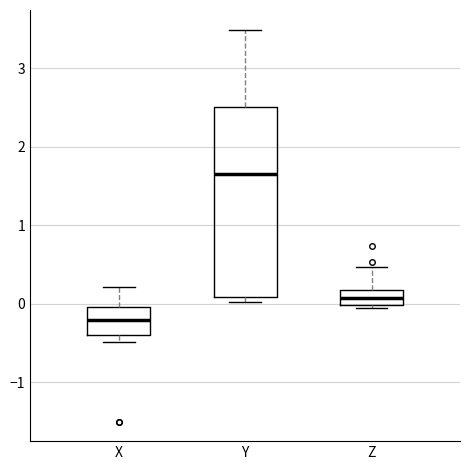

Reading left to right, transcribe this box plot: for each box, give where its median line is, the range the box spans, and where its two whiskers end, as read against the y-axis. The values are not printed on the chart, so give them approximately, as read against the axis.

X: median -0.2, box -0.4 to 0.0, whiskers -0.5 to 0.2
Y: median 1.6, box 0.1 to 2.5, whiskers 0.0 to 3.5
Z: median 0.1, box 0.0 to 0.2, whiskers -0.1 to 0.5